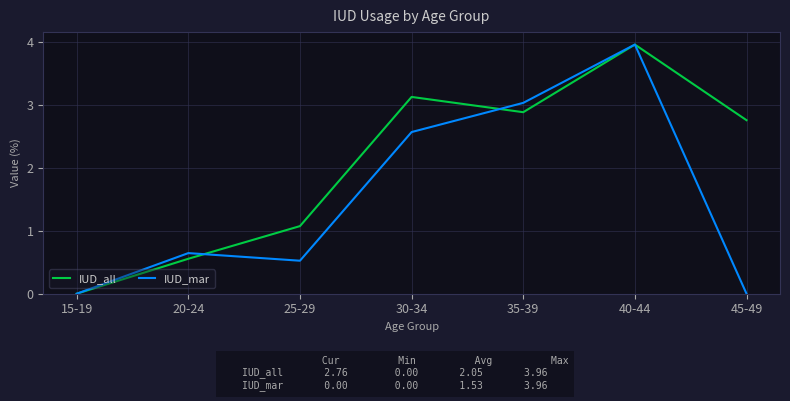

What is the total value across all series at 25-29?

1.6